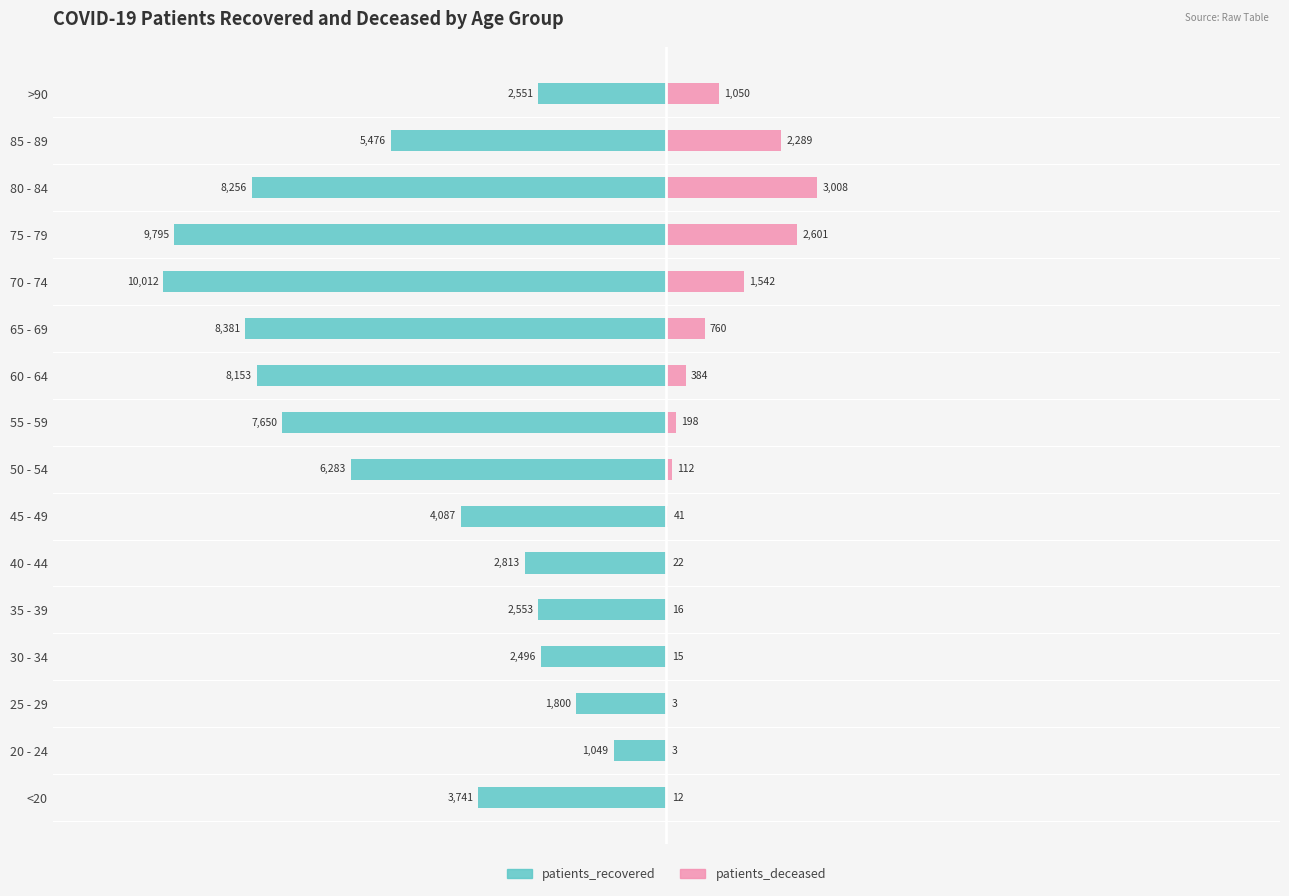

What are all the series names shown in the legend?

patients_recovered, patients_deceased